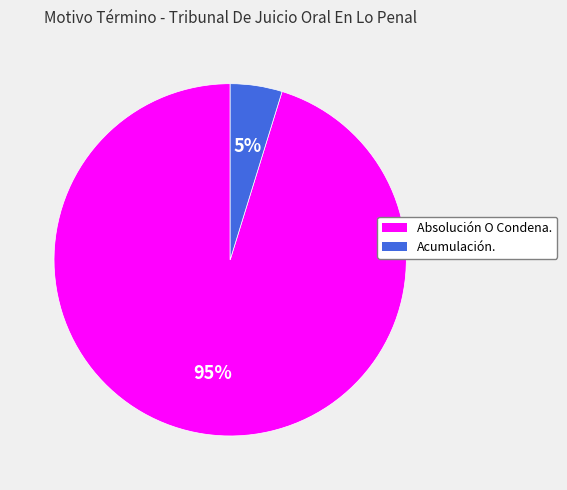

Between Acumulación. and Absolución O Condena., which is larger?

Absolución O Condena.